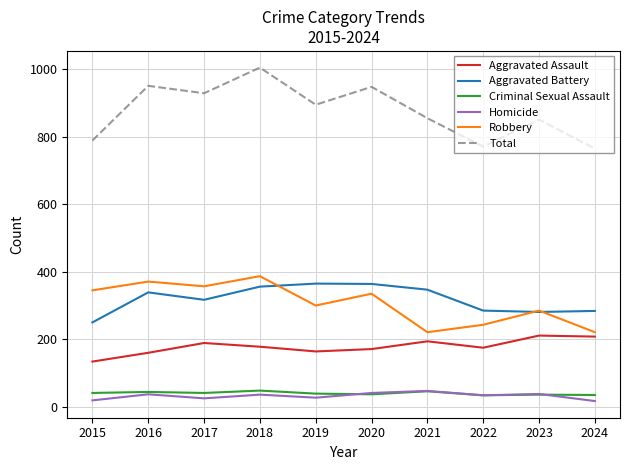

True or false: Total and Homicide cross at least once.

False